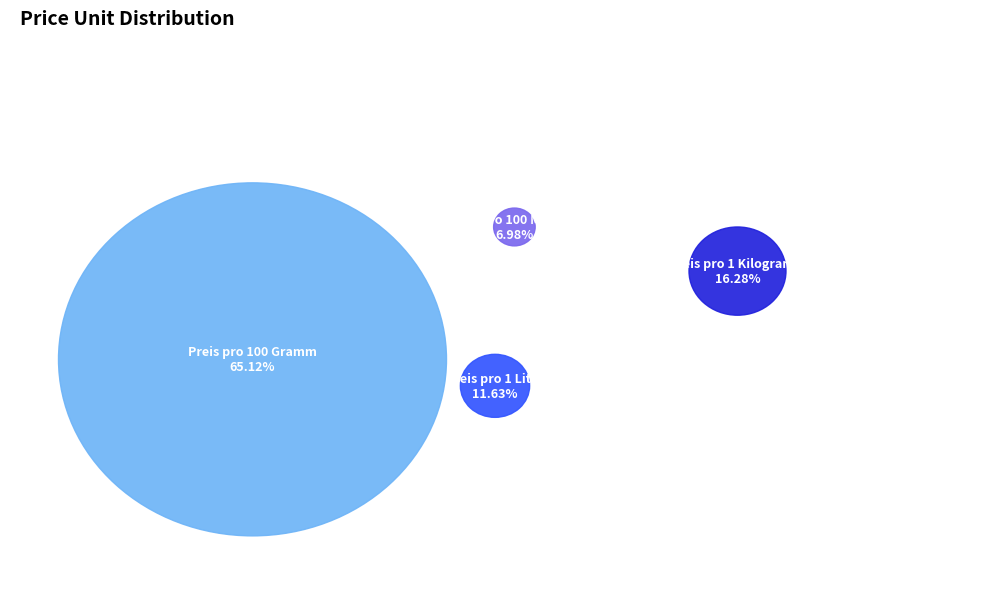

Does Preis pro 1 Liter represent more than half of the total?

No